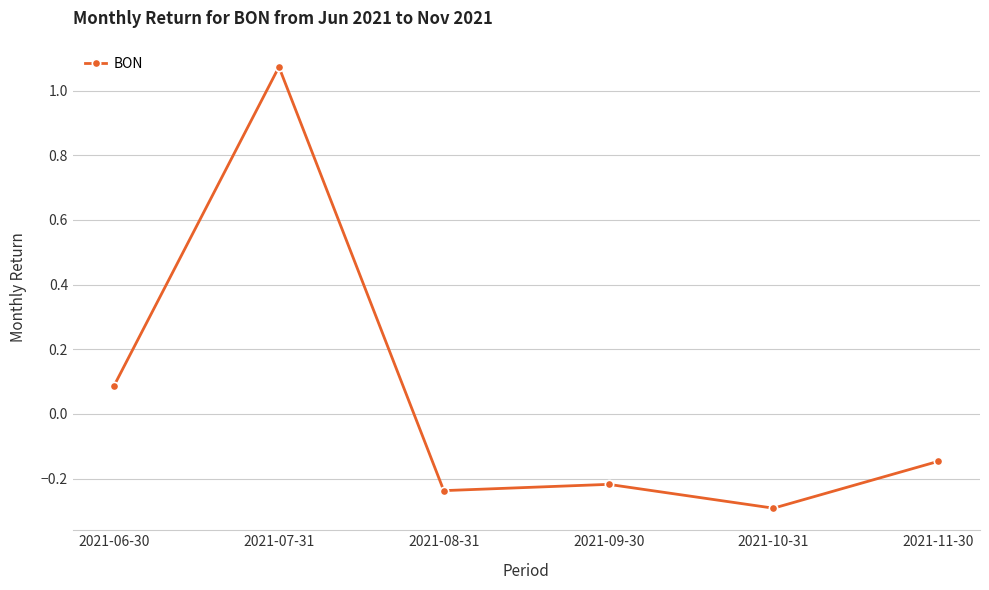

True or false: the data shows -0.1 at 2021-09-30.

False